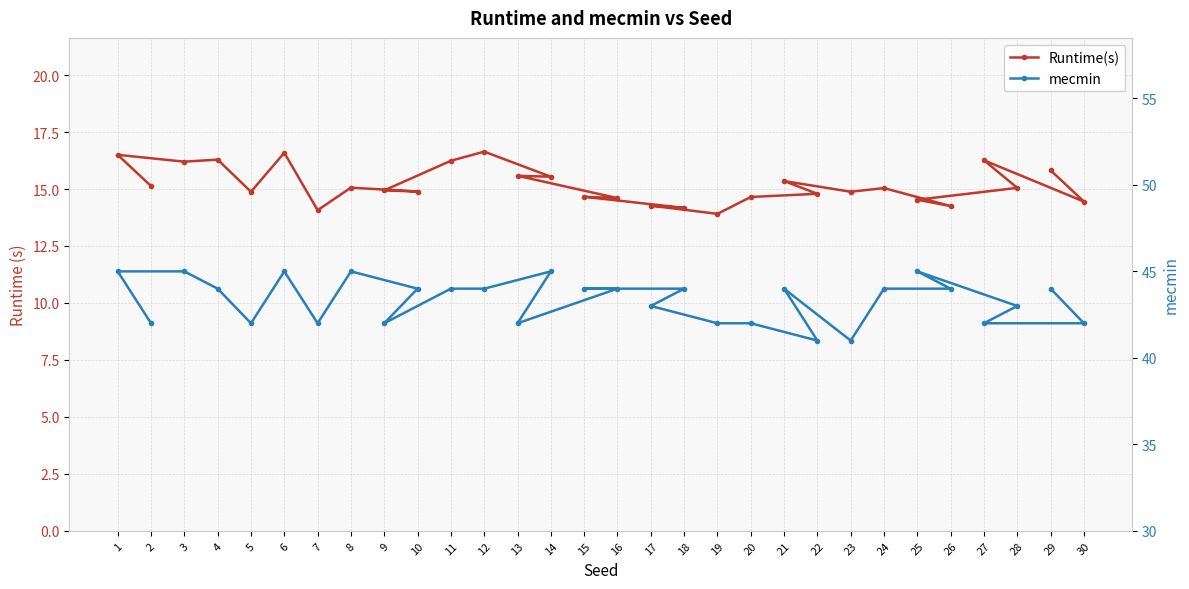

What is the minimum value shown in the chart?

13.9